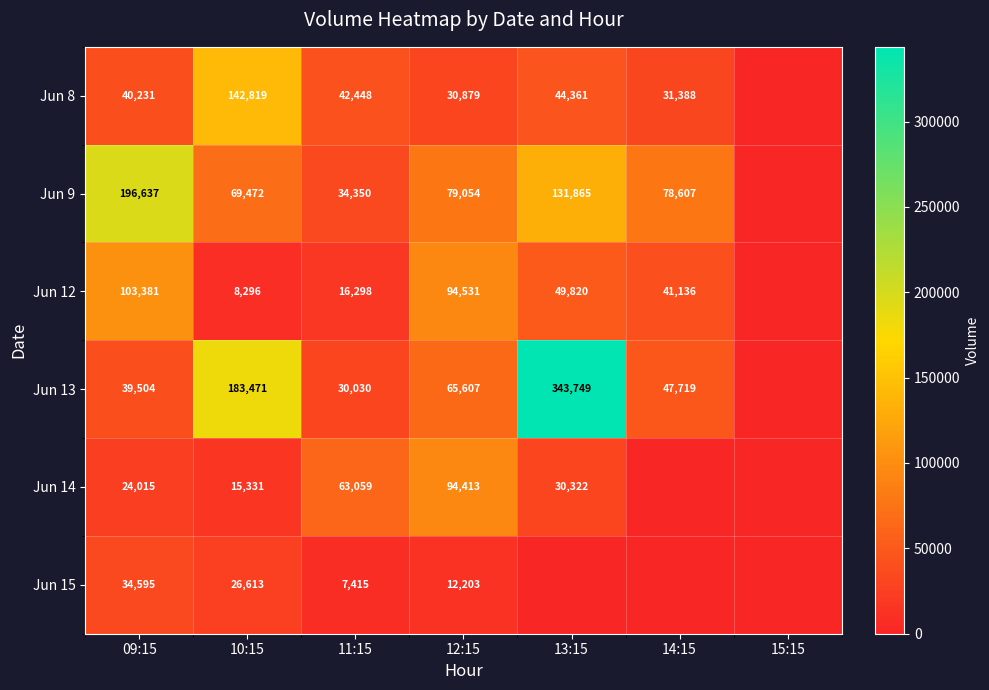

What is the spread (max minus min) of values at 12:15?

82328